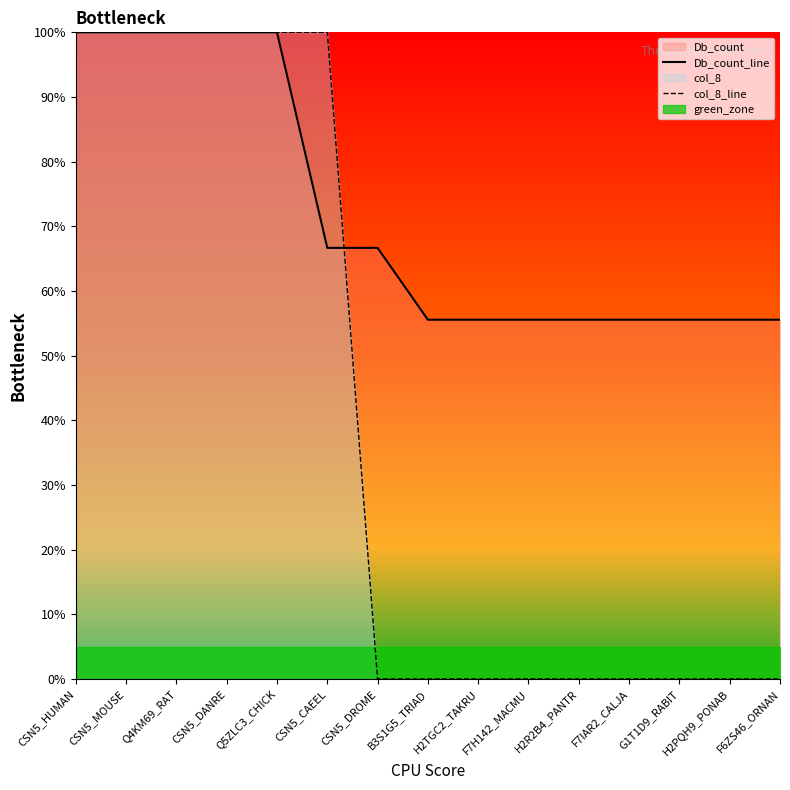

What is the label of the 5th point from the left?

Q5ZLC3_CHICK